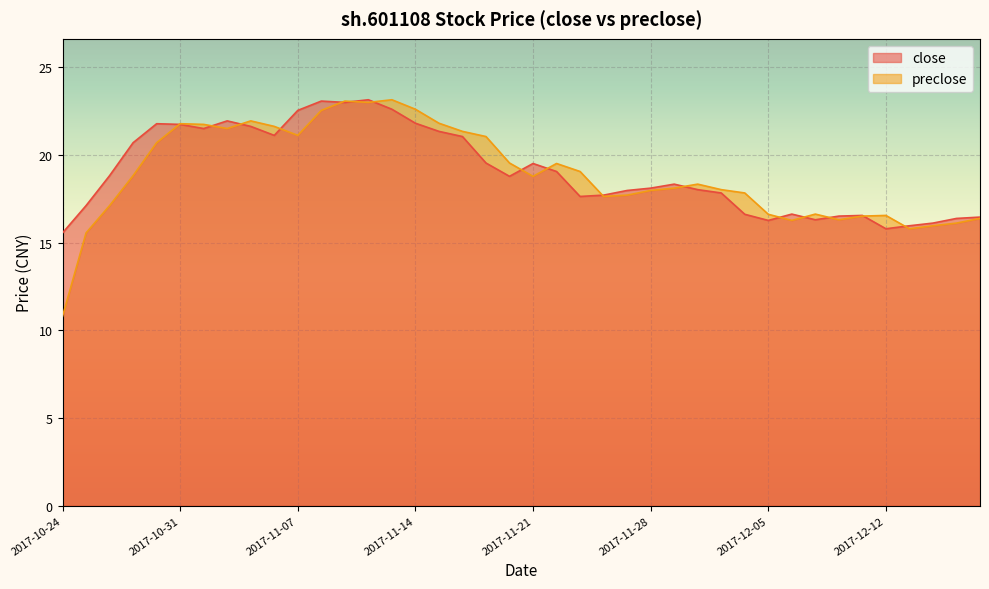

Between 2017-11-02 and 2017-11-23, which series saw the biggest shift?

close